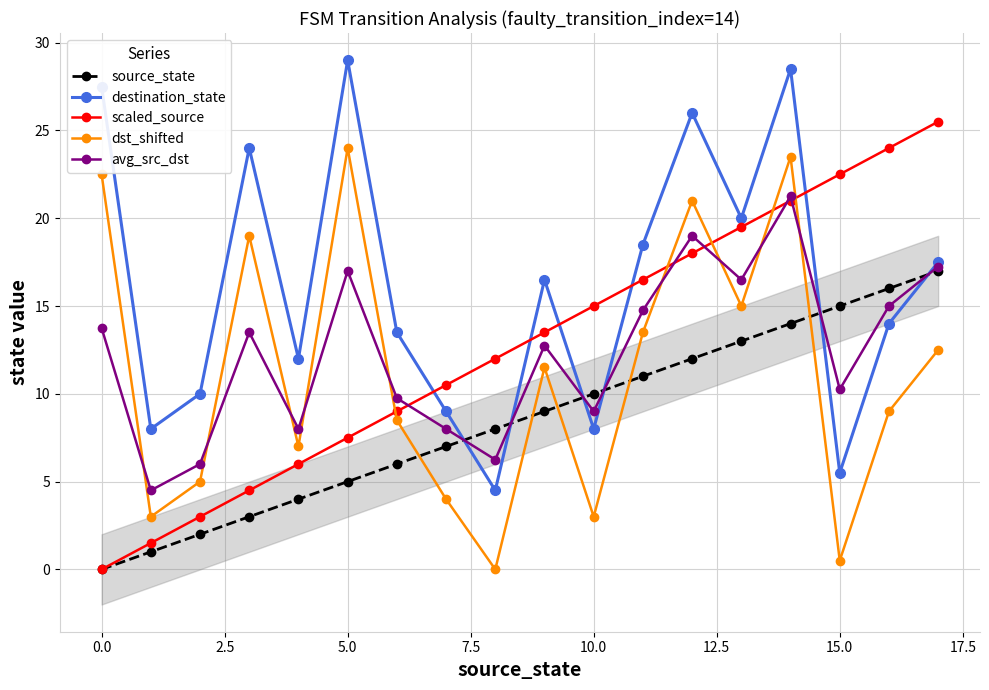

What is the average value of the avg_src_dst series?

12.4